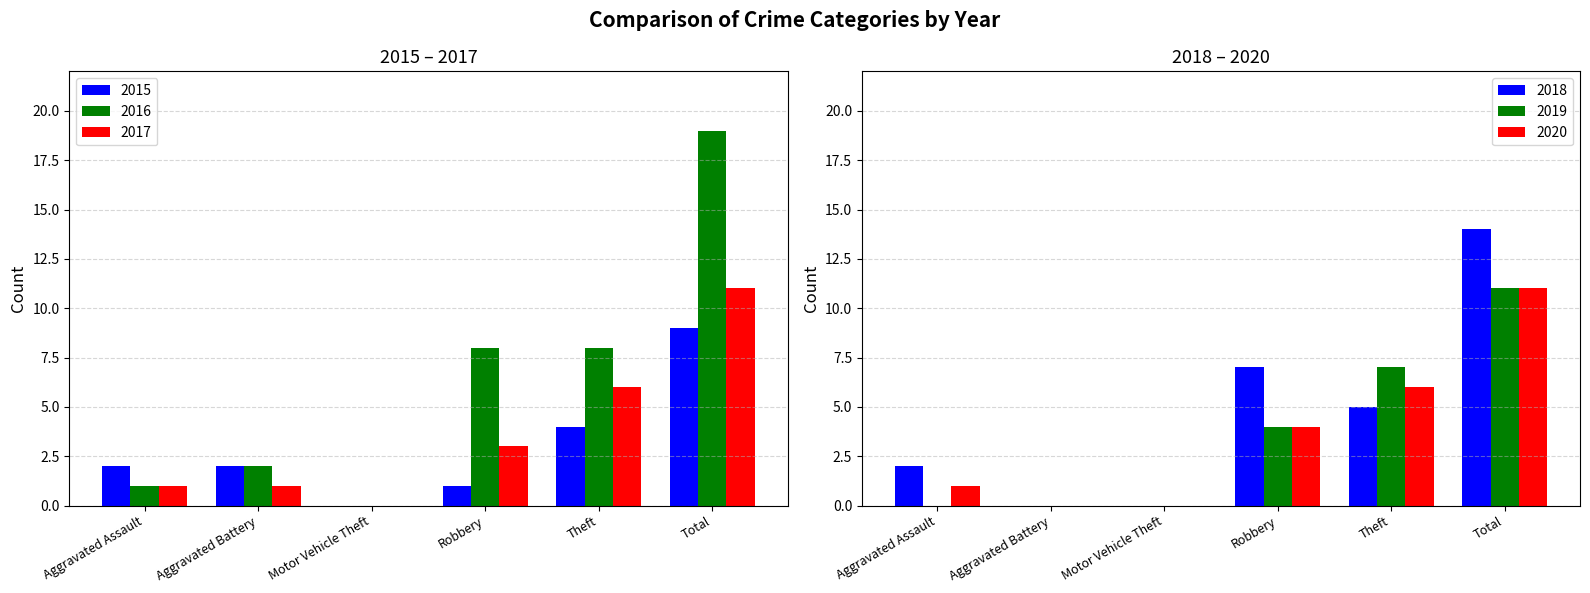

How many data points does each series have?

6